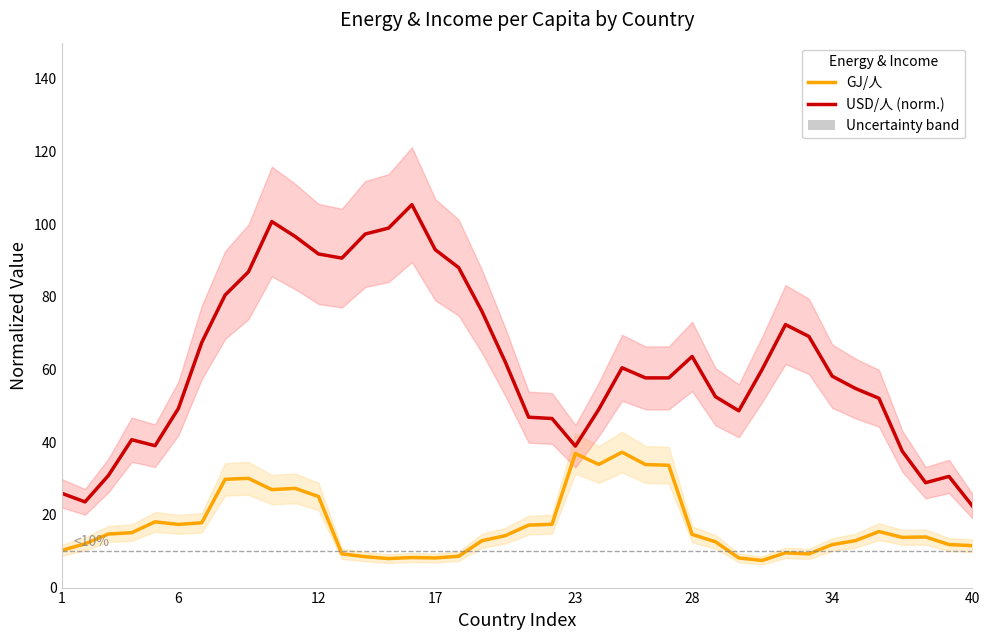

List the series in order of their peak value, highest first.

USD/人 (normalized), GJ/人